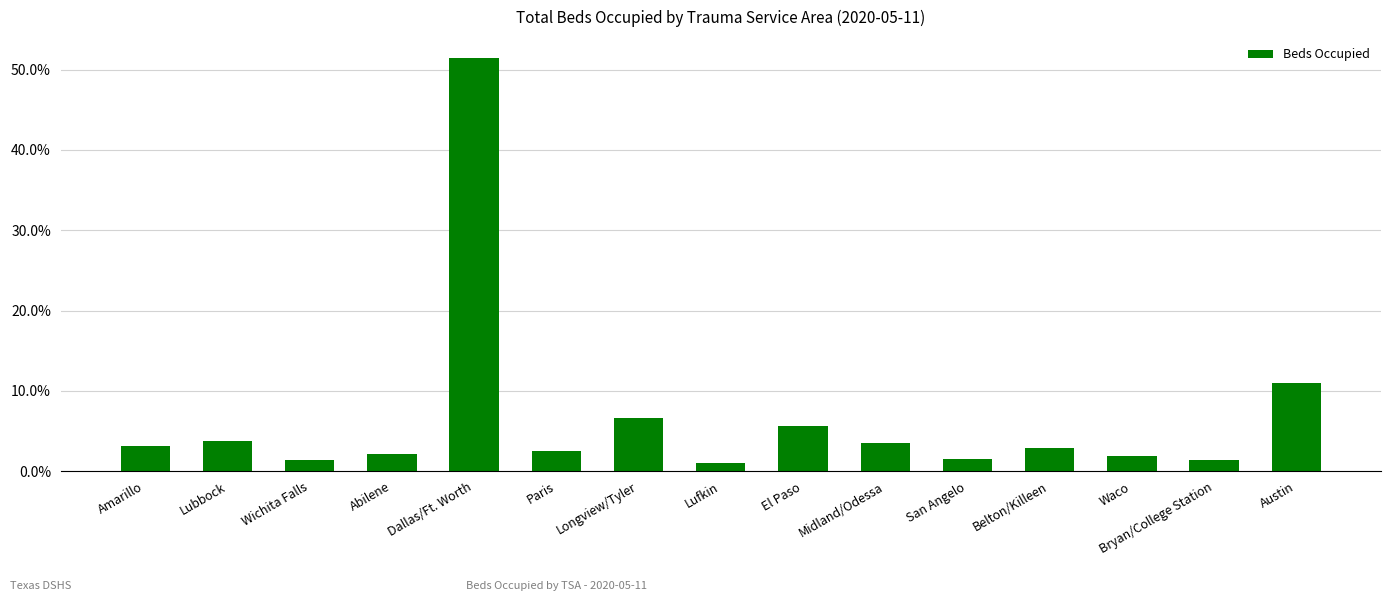

True or false: the data shows 3.5 at Midland/Odessa.

True